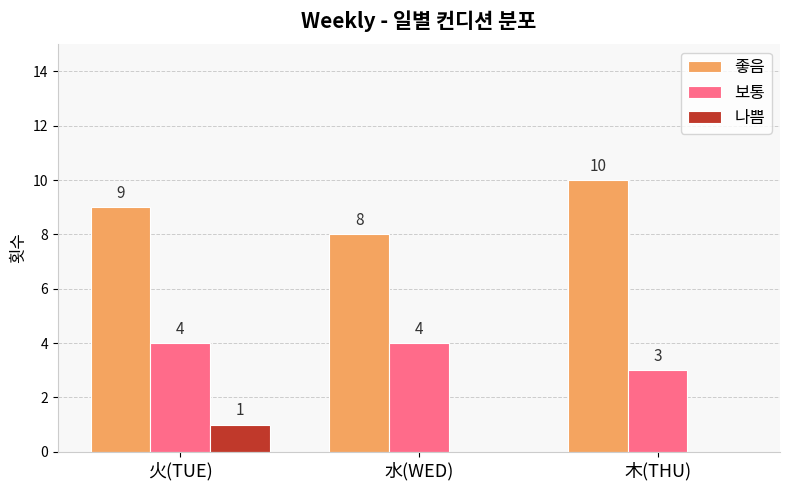

The value of 보통 at 火(TUE) is 4. True or false?

True